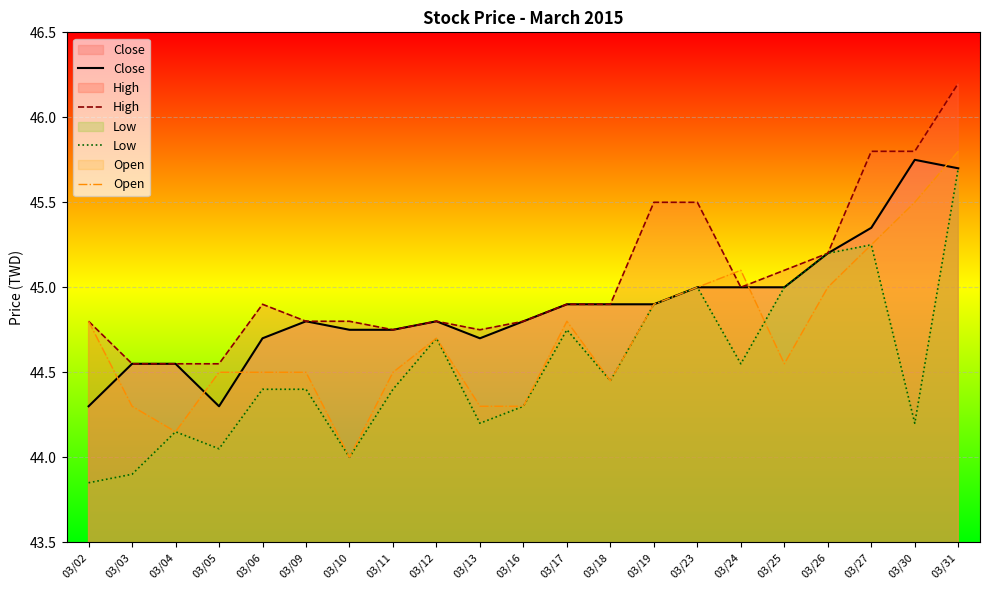

What is the lowest value of the High series?

44.5